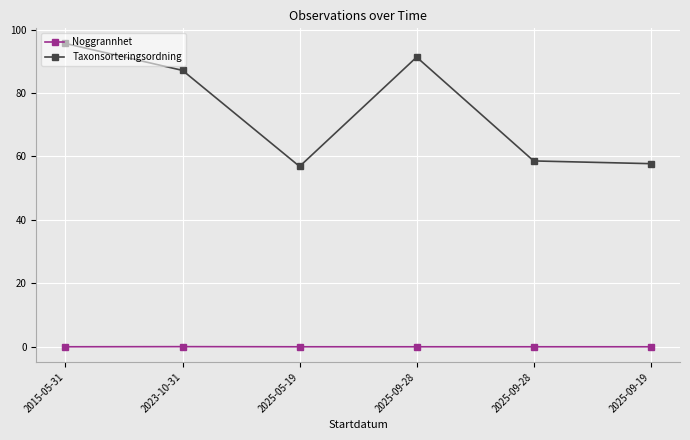

Which has a higher value, 2025-09-28 or 2025-09-19?

2025-09-28